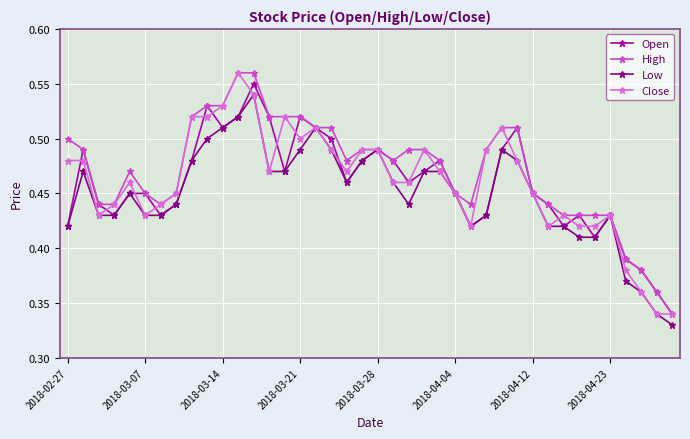

In Open, how many points are lower than both neighbors (excluding endpoints)?

9